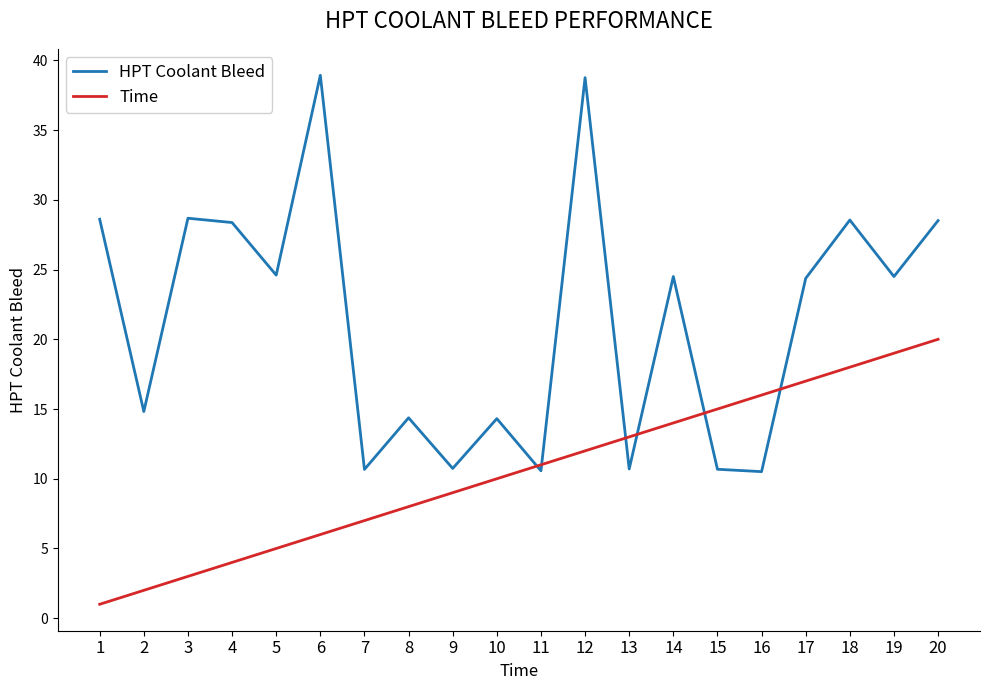

Is the value of HPT Coolant Bleed at 5 greater than the value of Time at 14?

Yes